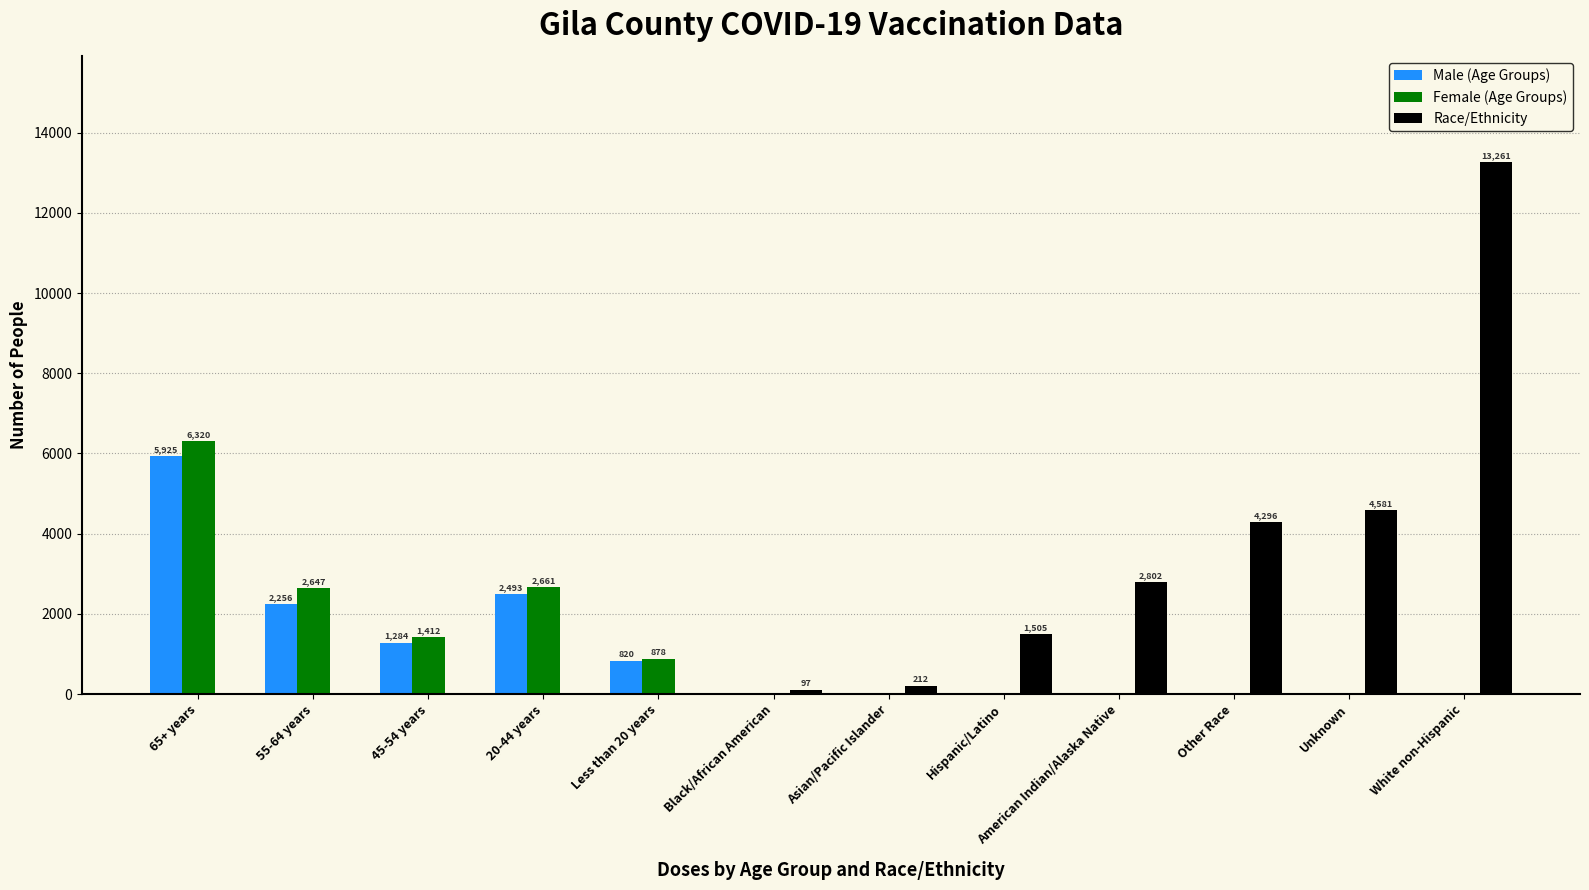

Is the value of Female (Age Groups) at American Indian/Alaska Native greater than the value of Race/Ethnicity at Unknown?

No